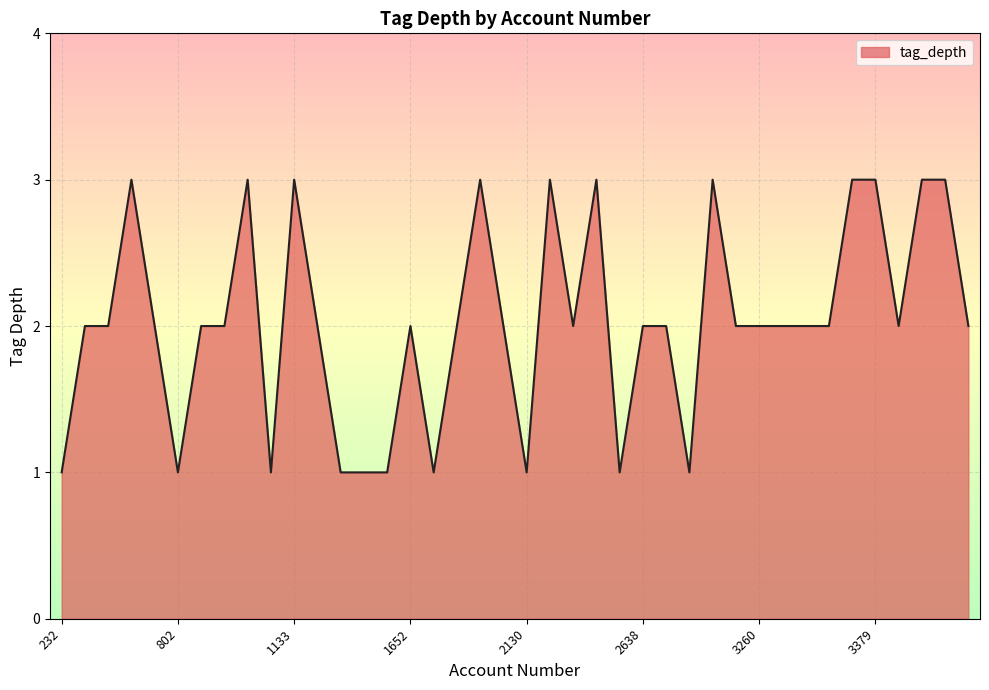

How many categories are shown in the chart?

40